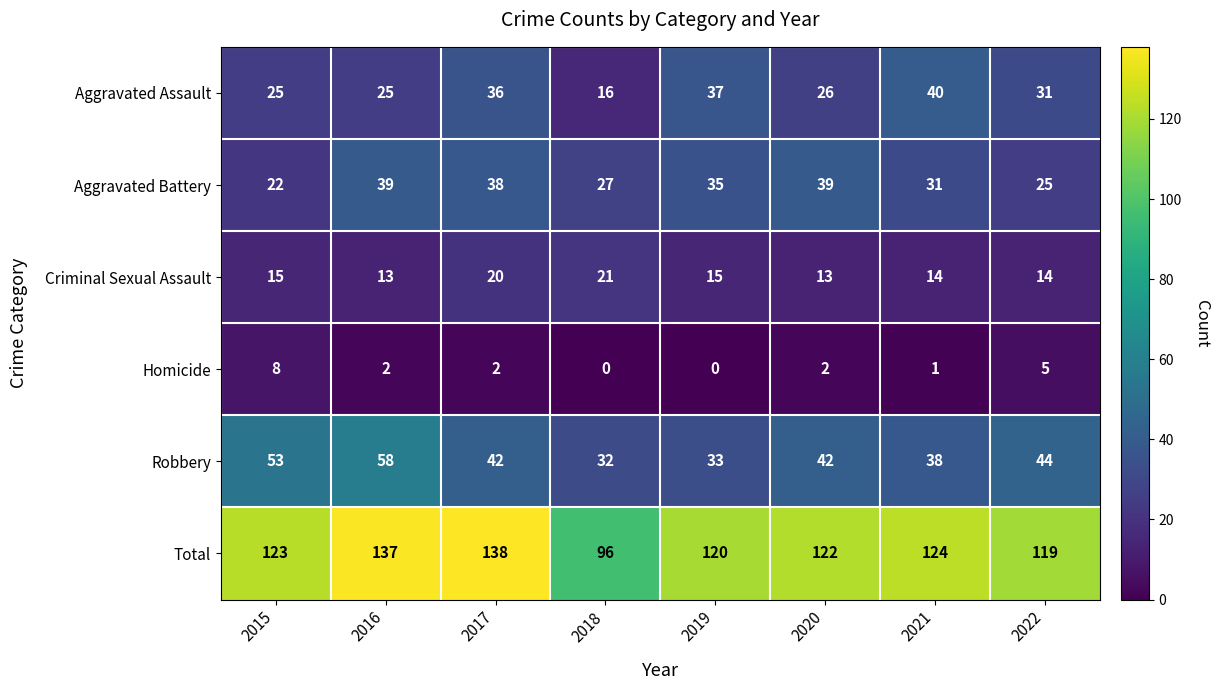

What is the difference between the highest and lowest values at 2016?

135